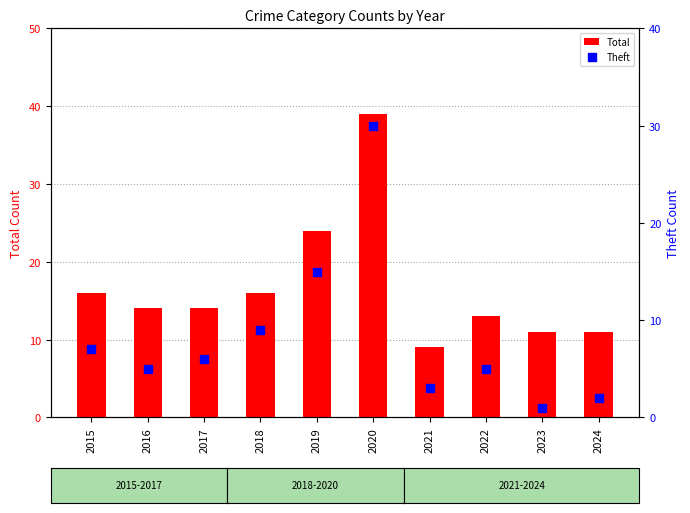

At which category is the sum across all series the highest?

2020